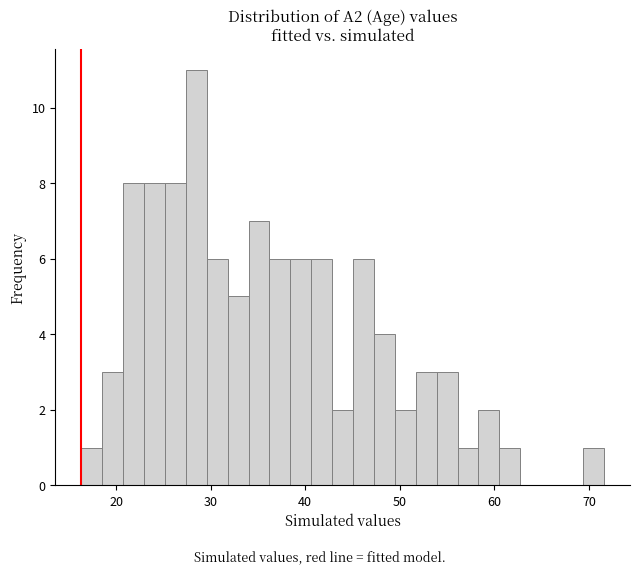

Read against the x-axis, roughly where is the centre of the tallest bar?

28